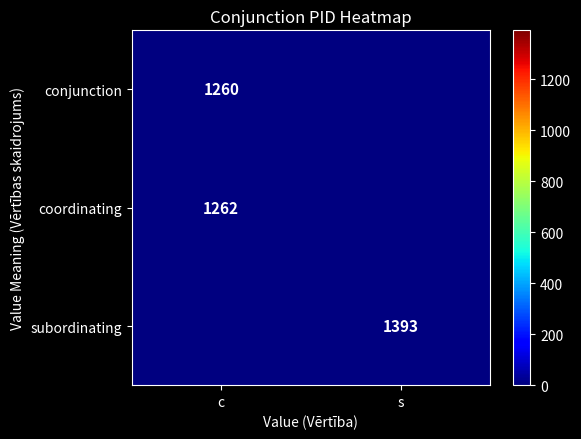

How many data points does each series have?

2